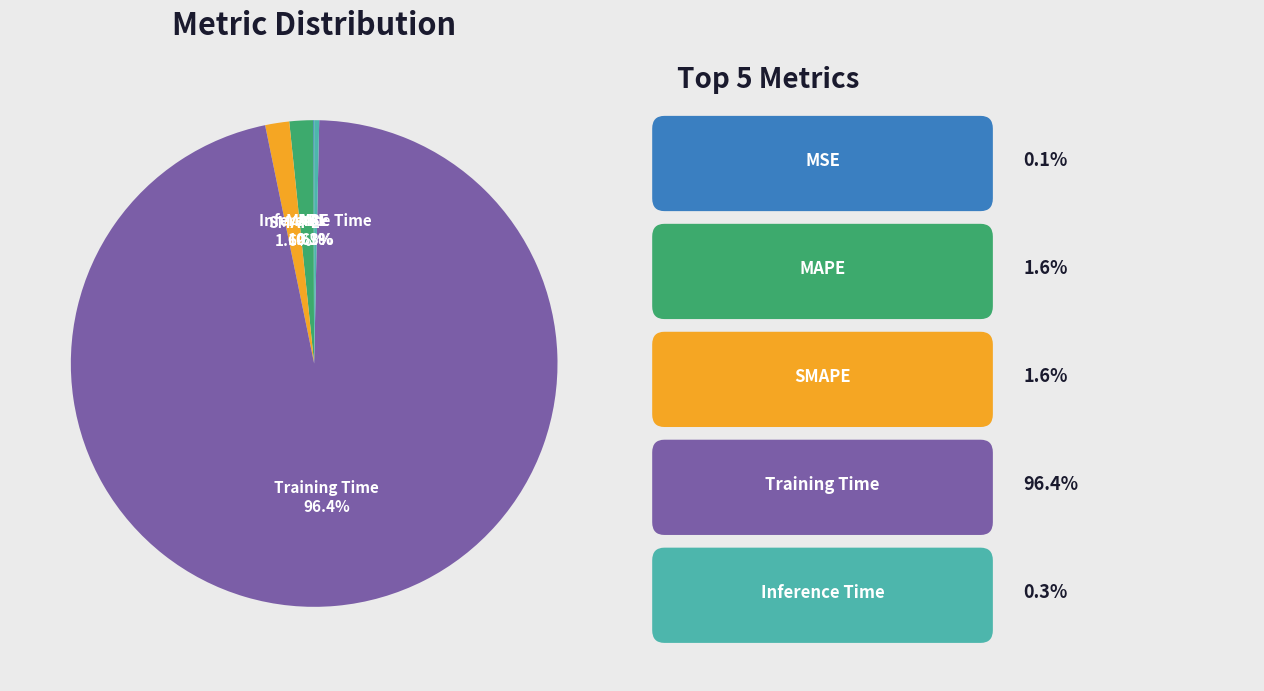

Between MAPE and Inference Time, which is larger?

MAPE